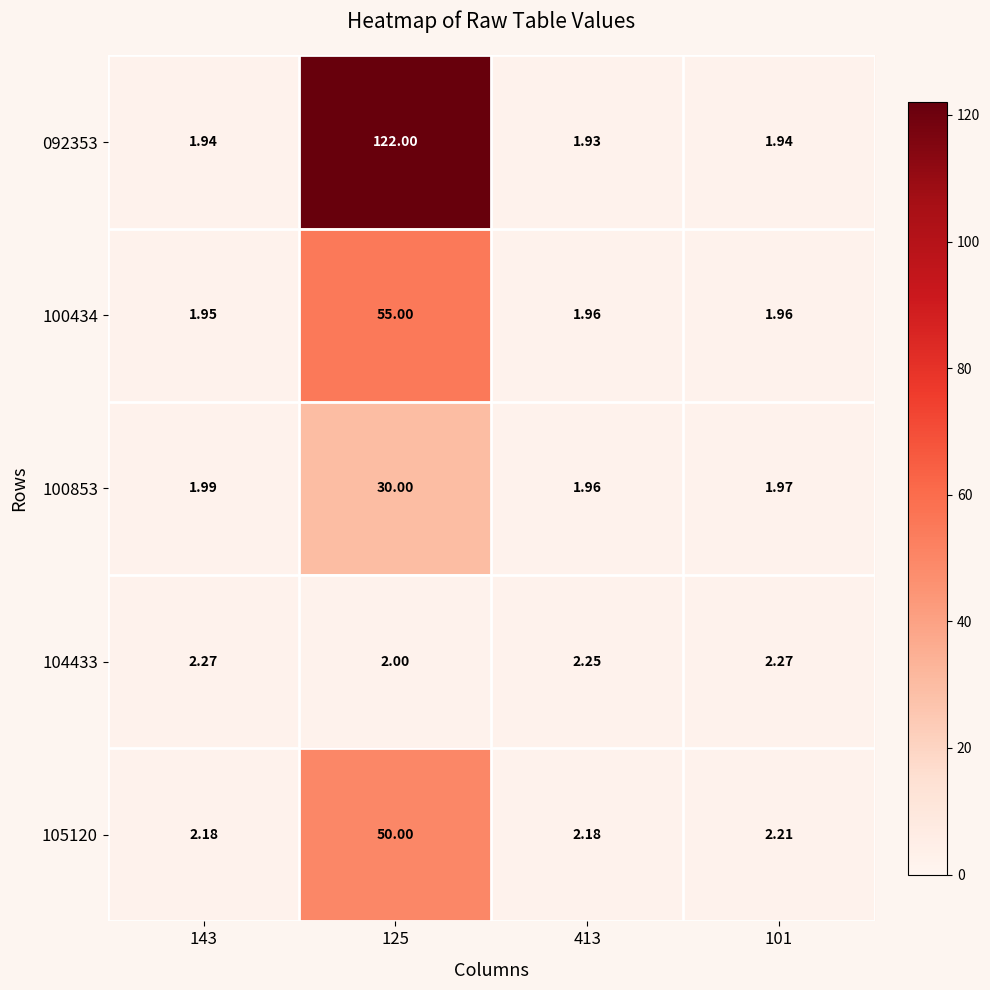

Is the value of 105120 at 125 greater than the value of 100434 at 125?

No